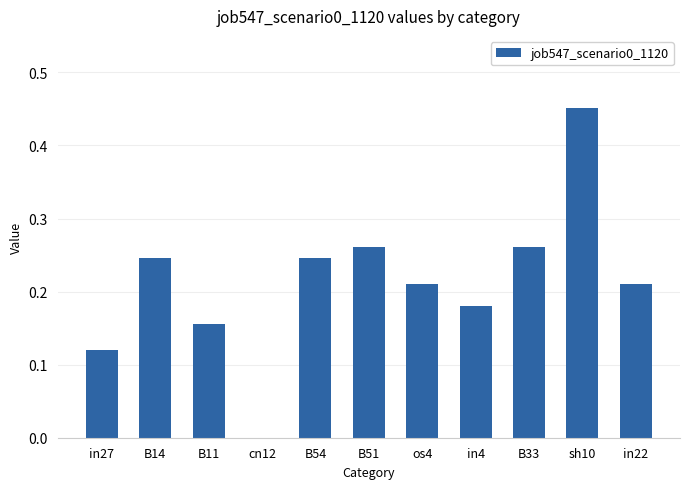

What is the change in value from cn12 to in4?

+0.2